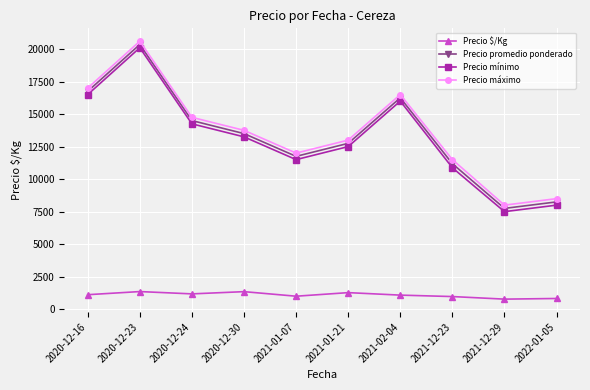

What is the value of the Precio mínimo point at the 4th from the left?

13250.0